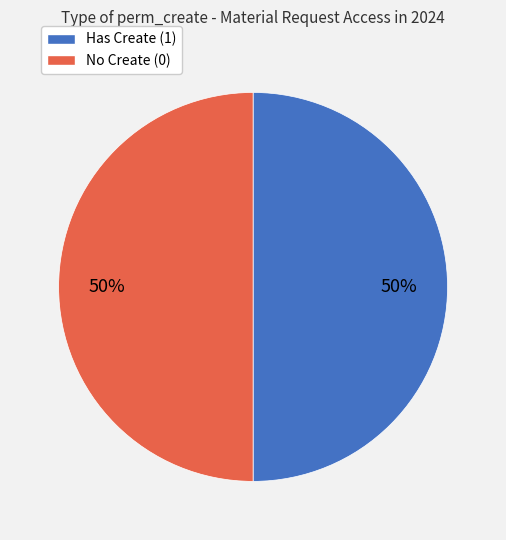

Approximately how many times larger is the value at Has Create (1) compared to No Create (0)?

1.0